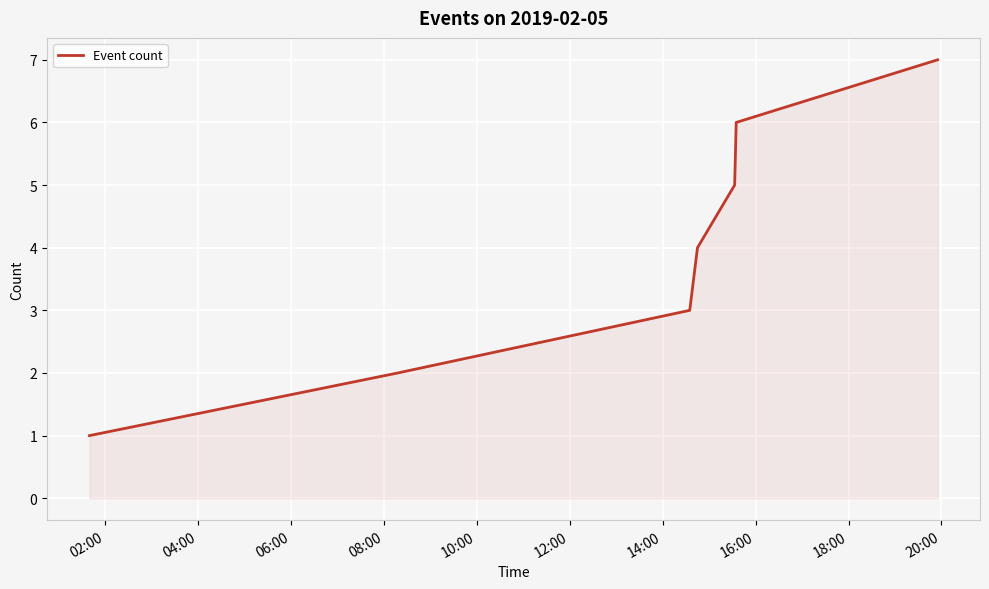

What is the greatest value displayed?

7